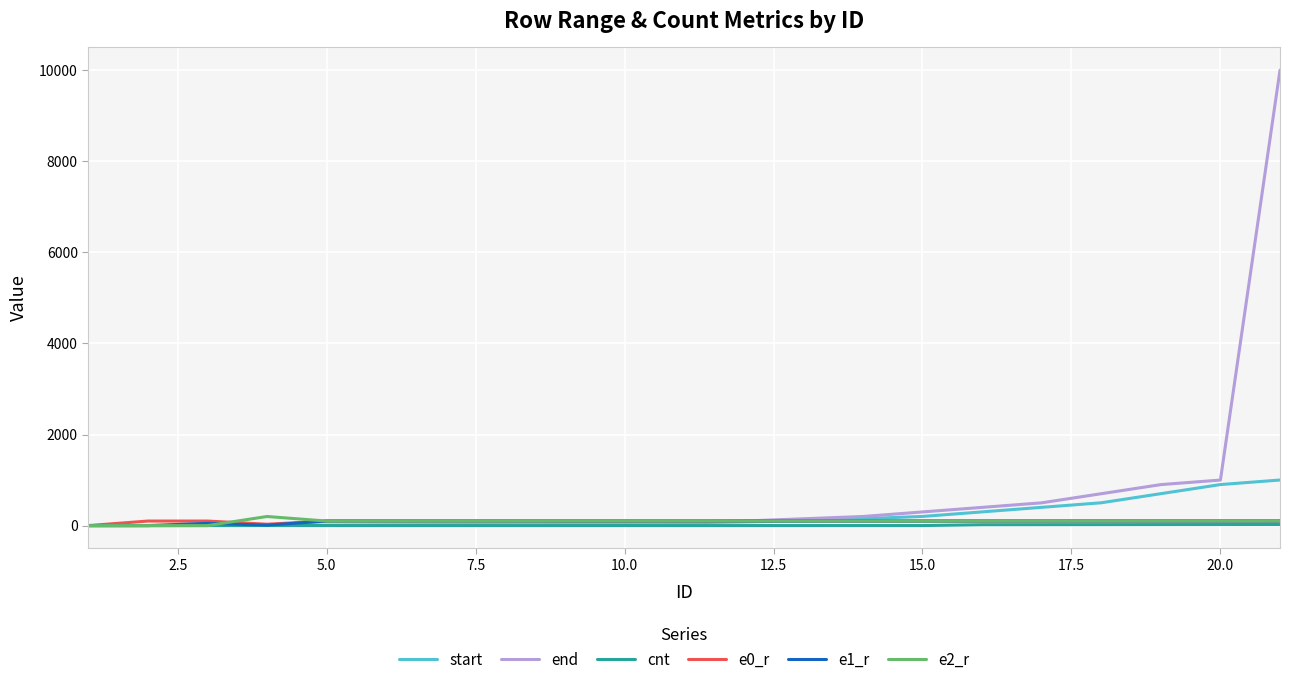

Which series has the largest total across all categories?

end